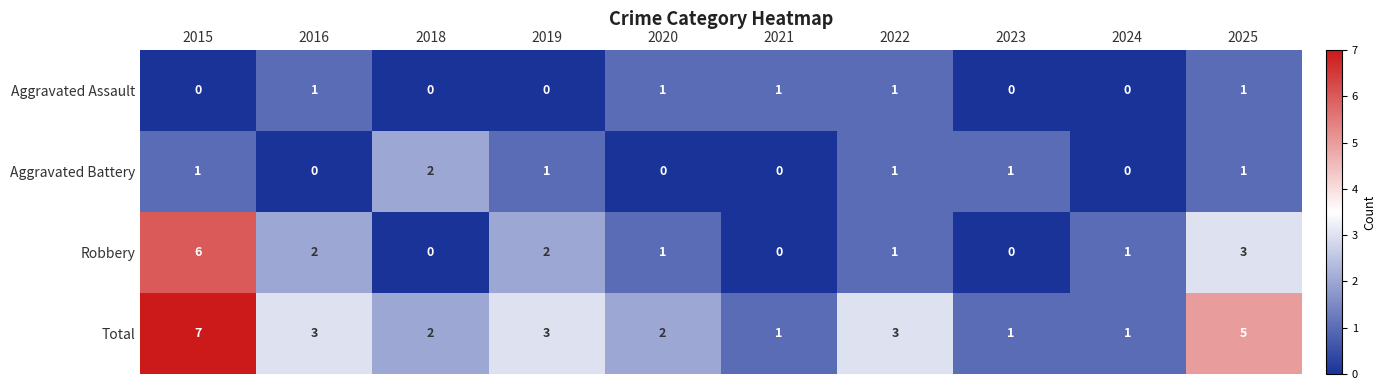

What is the sum of all Aggravated Assault values?

5